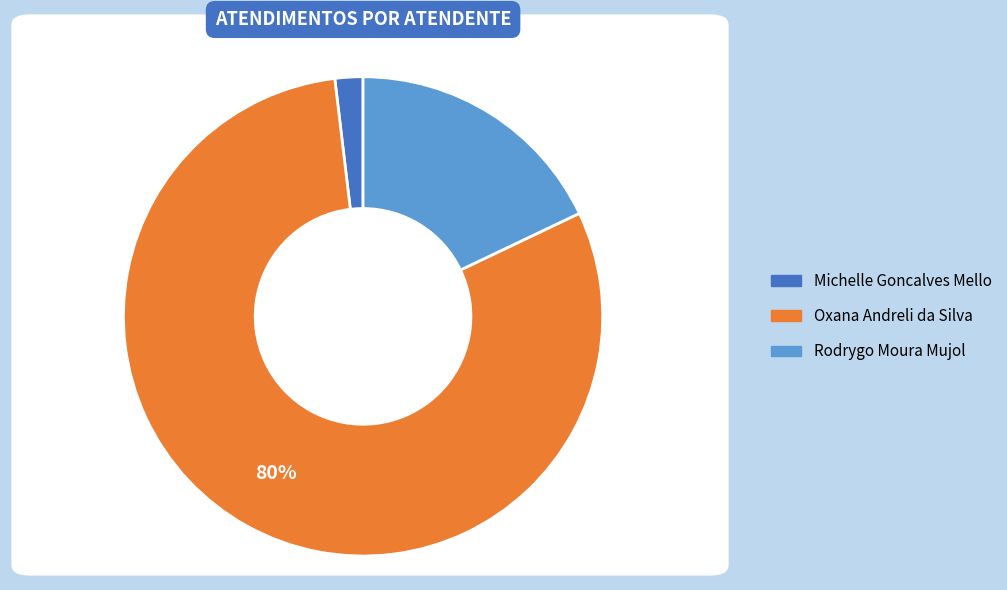

How many segments does this pie chart have?

3